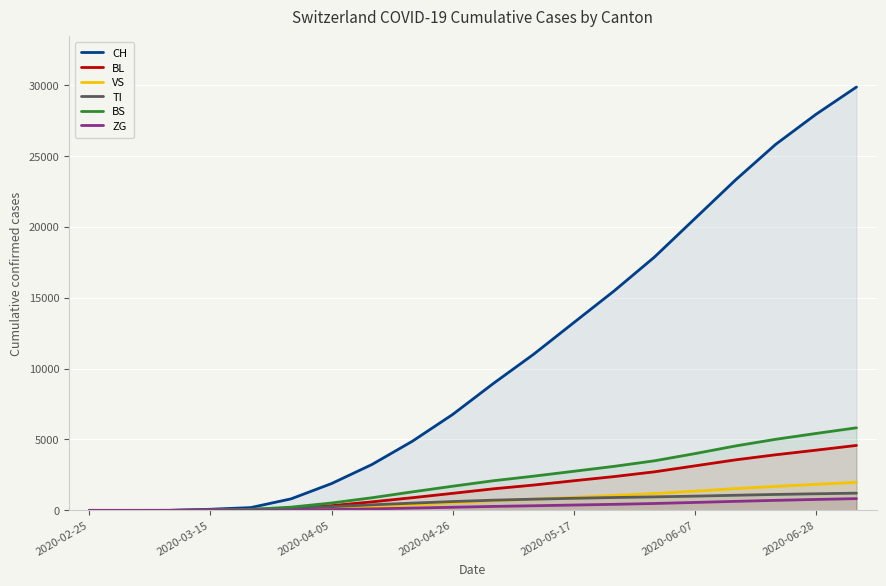

Reading left to right, extract all data points from this chart.

CH: 0	0	3	79	196	814	1890	3233	4872	6763	8932	10998	13241	15479	17870	20580	23287	25813	27935	29854
BL: 0	0	0	5	25	123	330	600	893	1201	1518	1784	2089	2384	2720	3139	3561	3921	4246	4580
VS: 0	0	0	6	19	54	139	263	390	528	672	790	920	1052	1190	1358	1536	1693	1839	1979
TI: 0	0	0	61	70	155	260	391	510	623	718	789	852	907	952	1004	1067	1124	1171	1215
BS: 0	0	0	0	73	228	520	889	1305	1703	2087	2411	2757	3105	3497	4003	4541	5013	5425	5823
ZG: 0	0	0	0	5	21	56	104	161	220	279	326	377	427	486	560	636	707	771	829